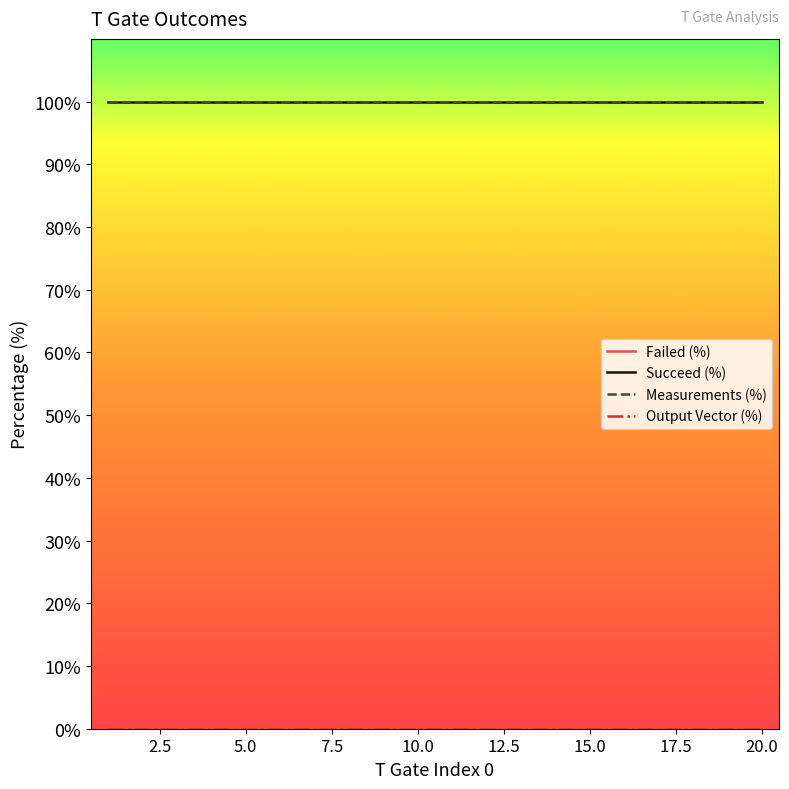

True or false: Failed (%) and Output Vector (%) intersect in this chart.

False